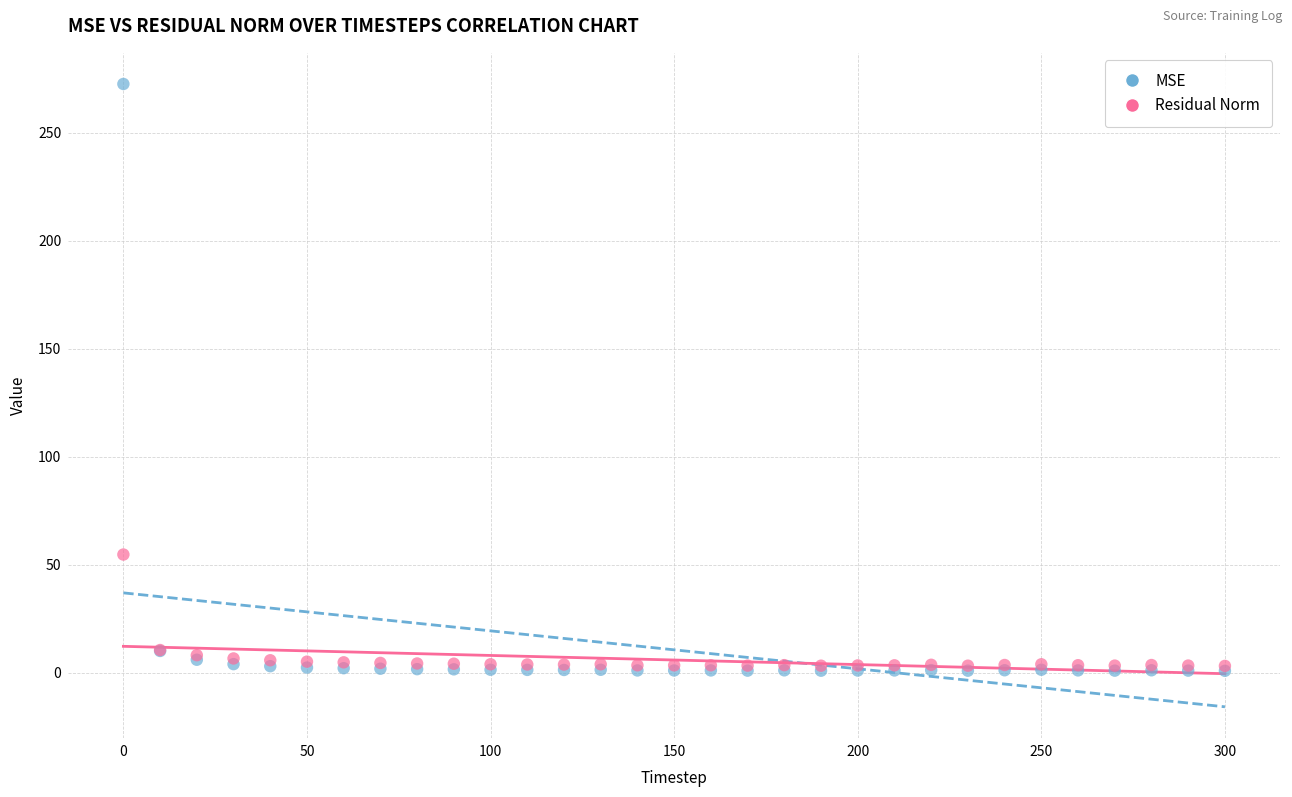

Across all series, what Y value is closest to 136?

54.8